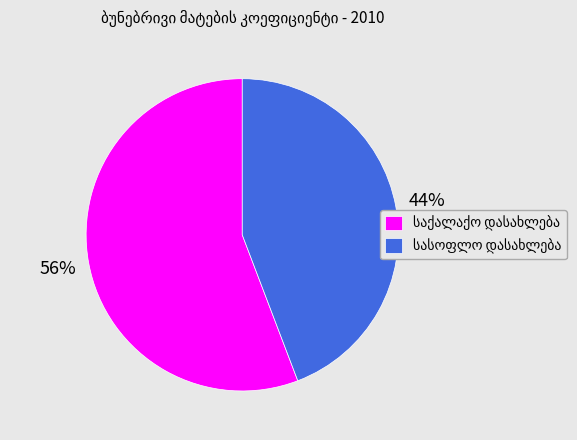

To the nearest percent, what is the average slice percentage?

50%